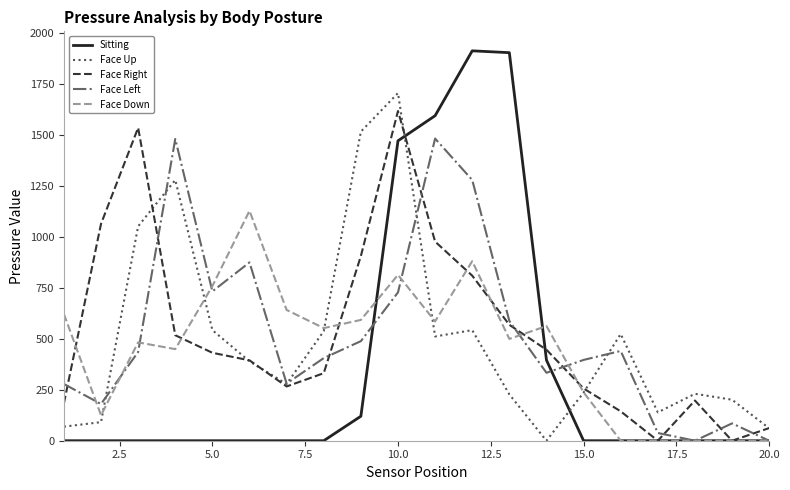

How many intersections are there between Face Up and Sitting?

2